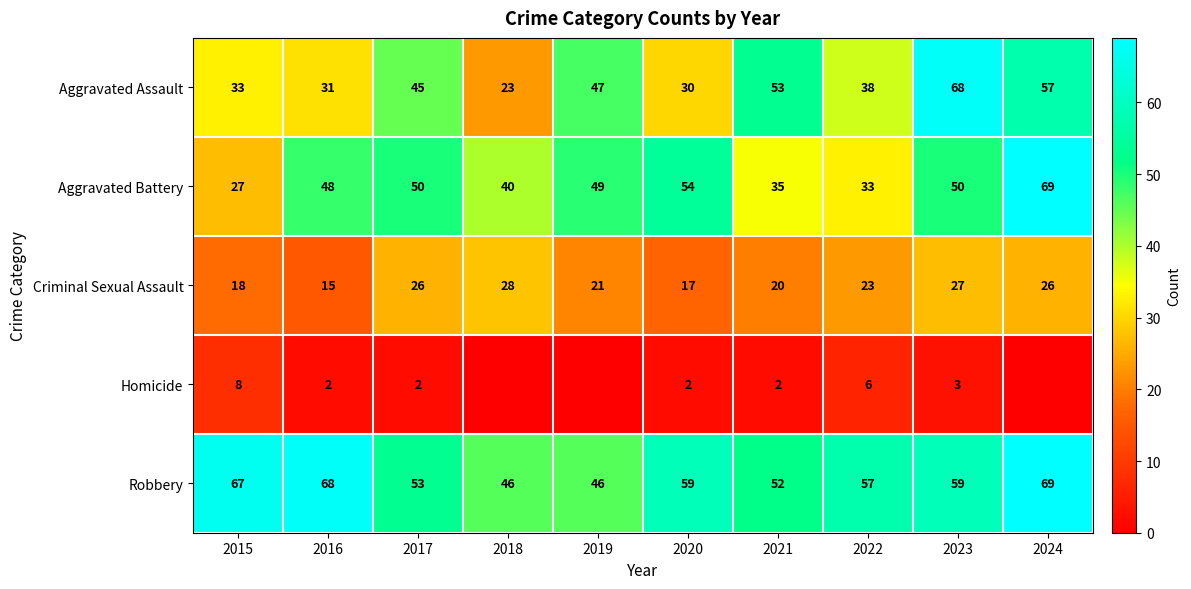

What is the spread (max minus min) of values at 2015?

59